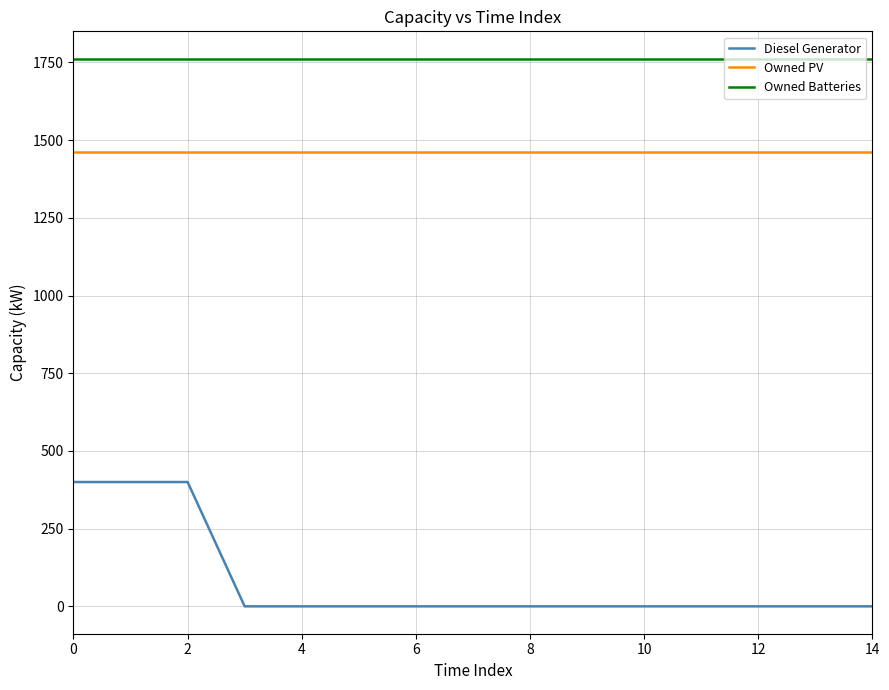

Which series has the largest range (max minus min)?

Diesel Generator